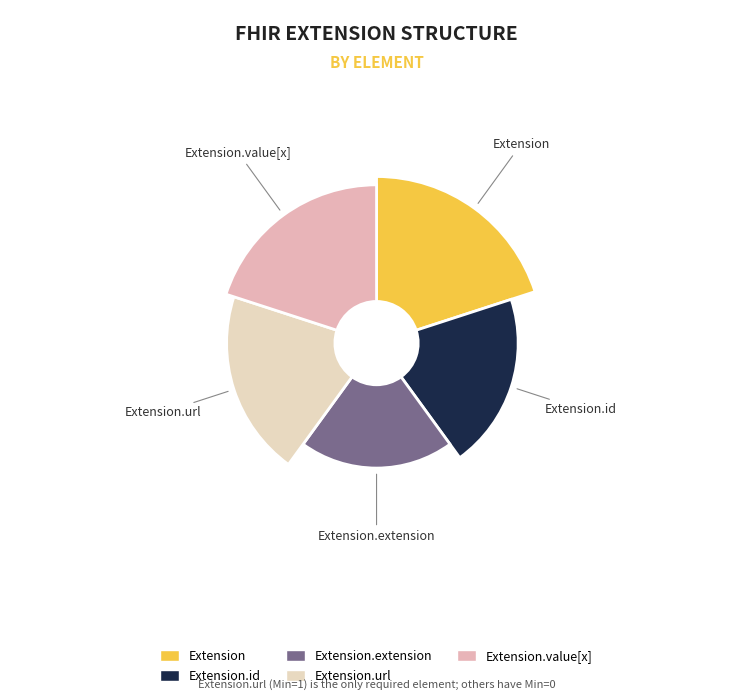

What is the largest slice in the pie chart?

Extension.url